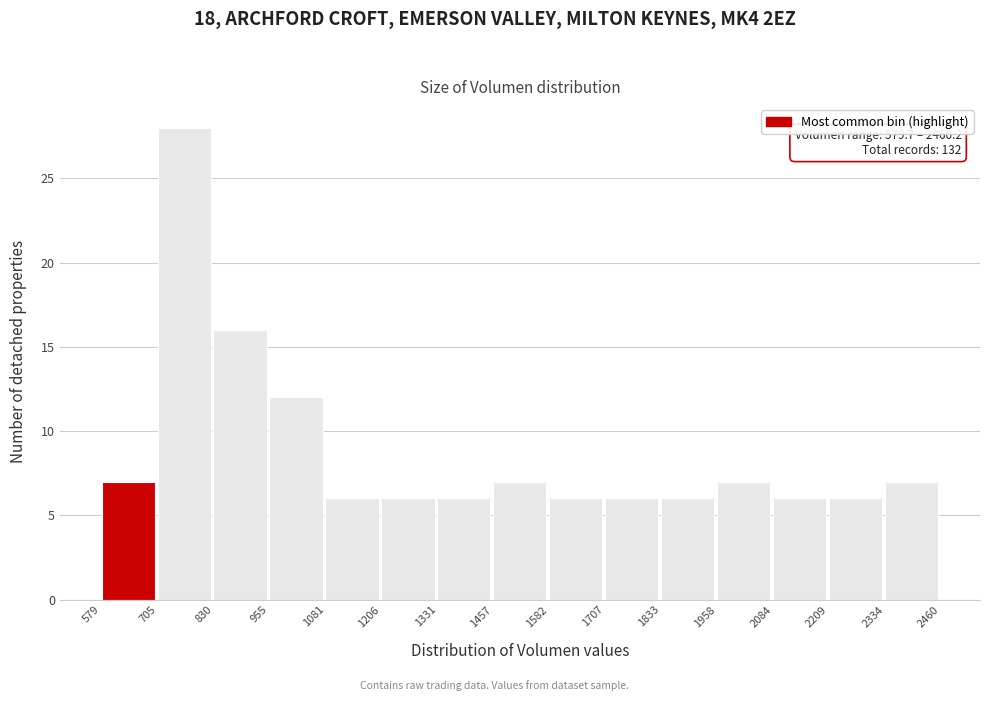

Which range on the x-axis has the tallest bar?

705 to 830